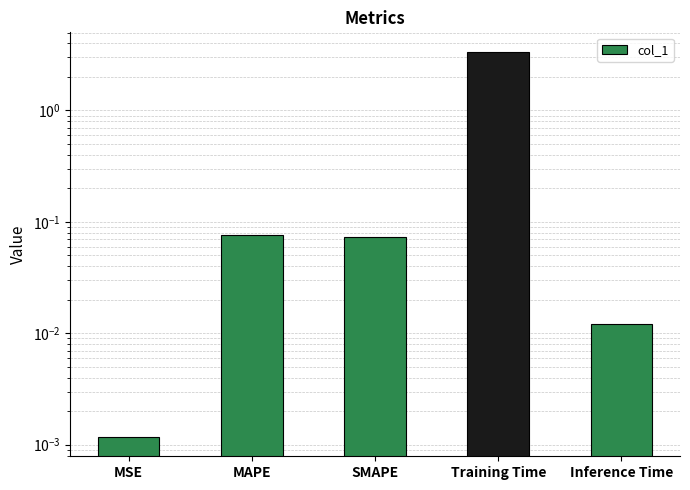

Is it true that the value at Training Time is 5.2?

False